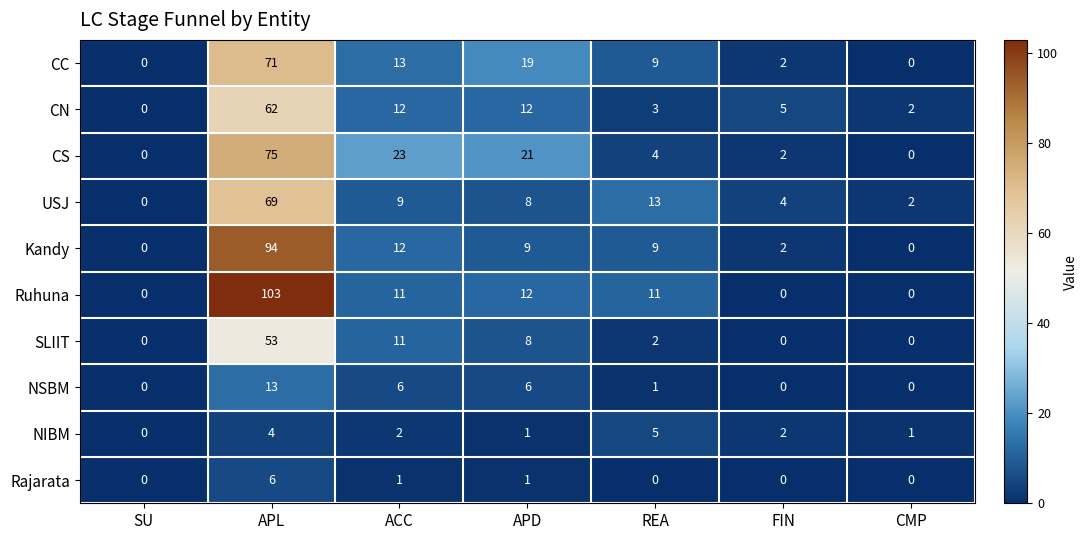

Which series has the largest total across all categories?

Ruhuna